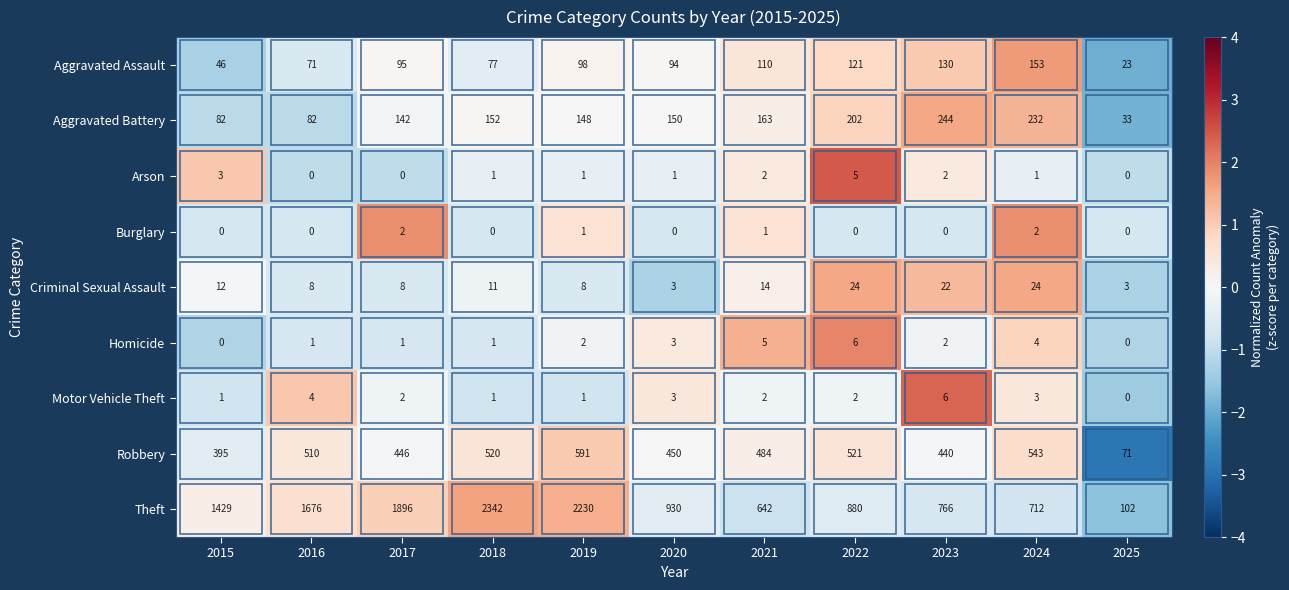

Between 2019 and 2024, which series saw the biggest shift?

Theft